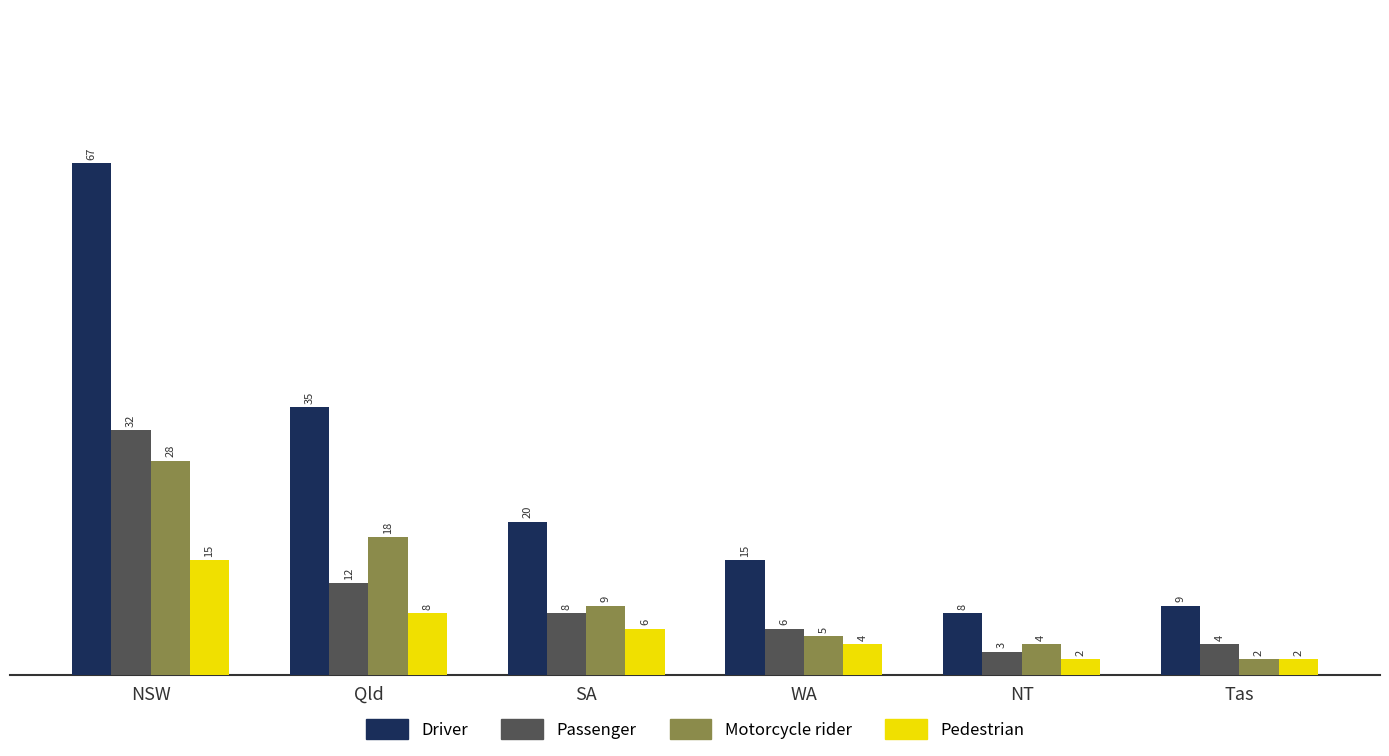

How many bars are there in total?

24